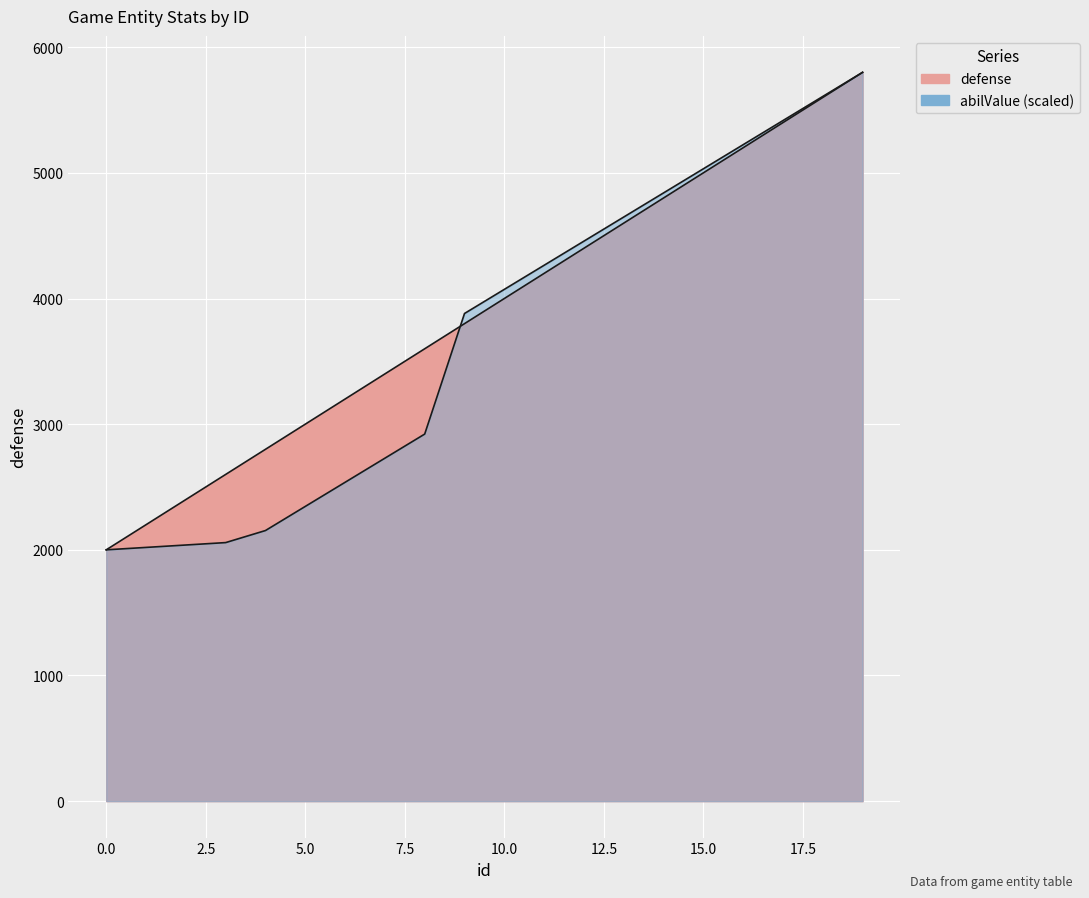

The chart shows a value of 4800 at 14. True or false?

True